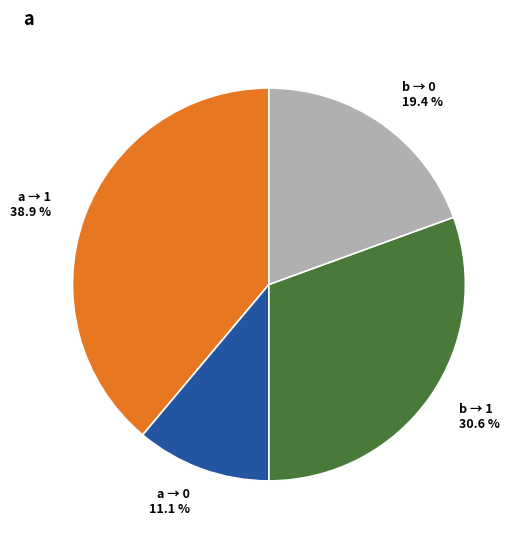

Between b → 0 19.4 % and a → 0 11.1 %, which is larger?

b → 0 19.4 %